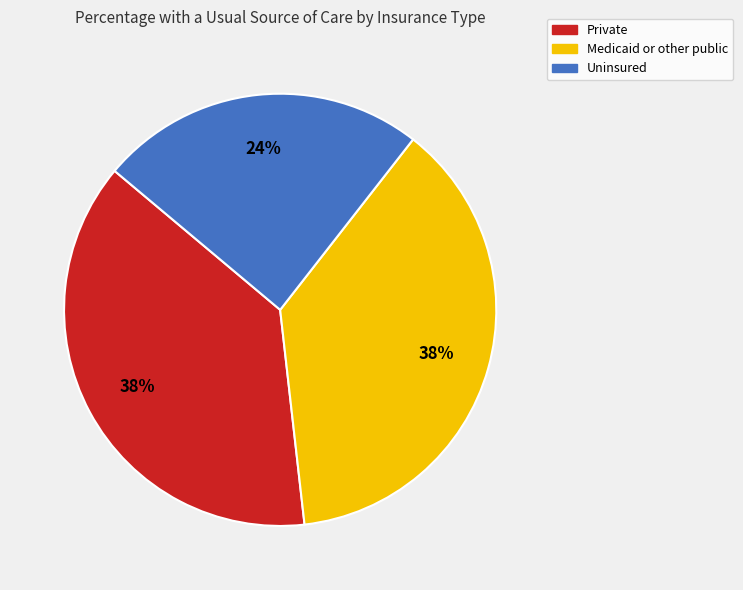

Combined, do Medicaid or other public and Private account for over 50%?

Yes